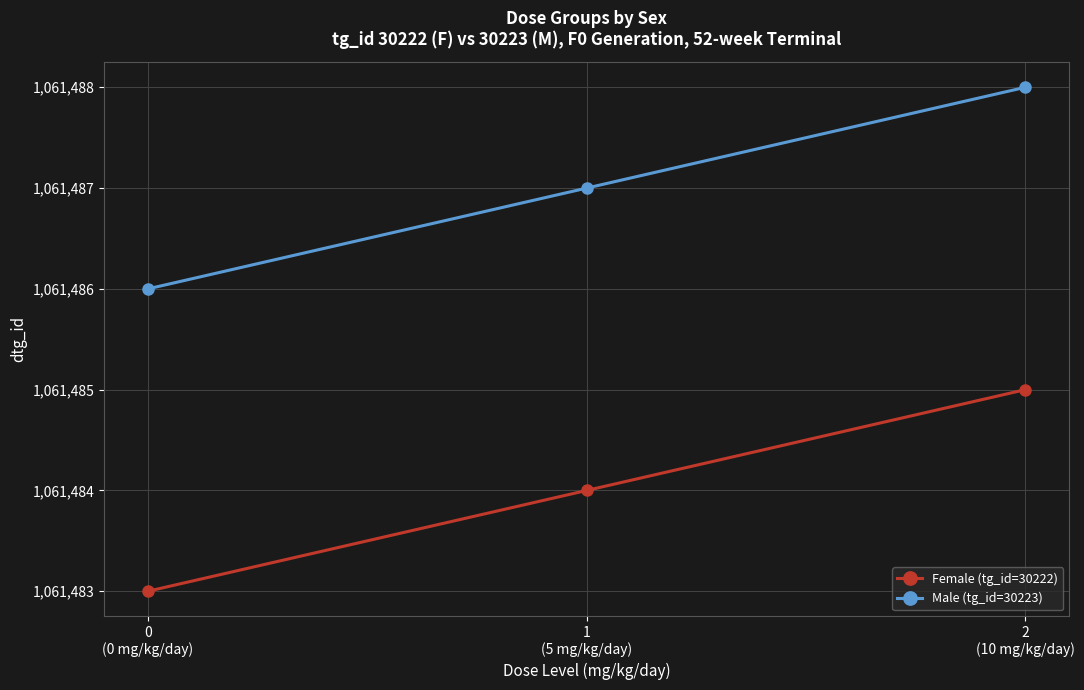

The Male (tg_id=30223) series shows 1788502 at 1
(5 mg/kg/day). True or false?

False